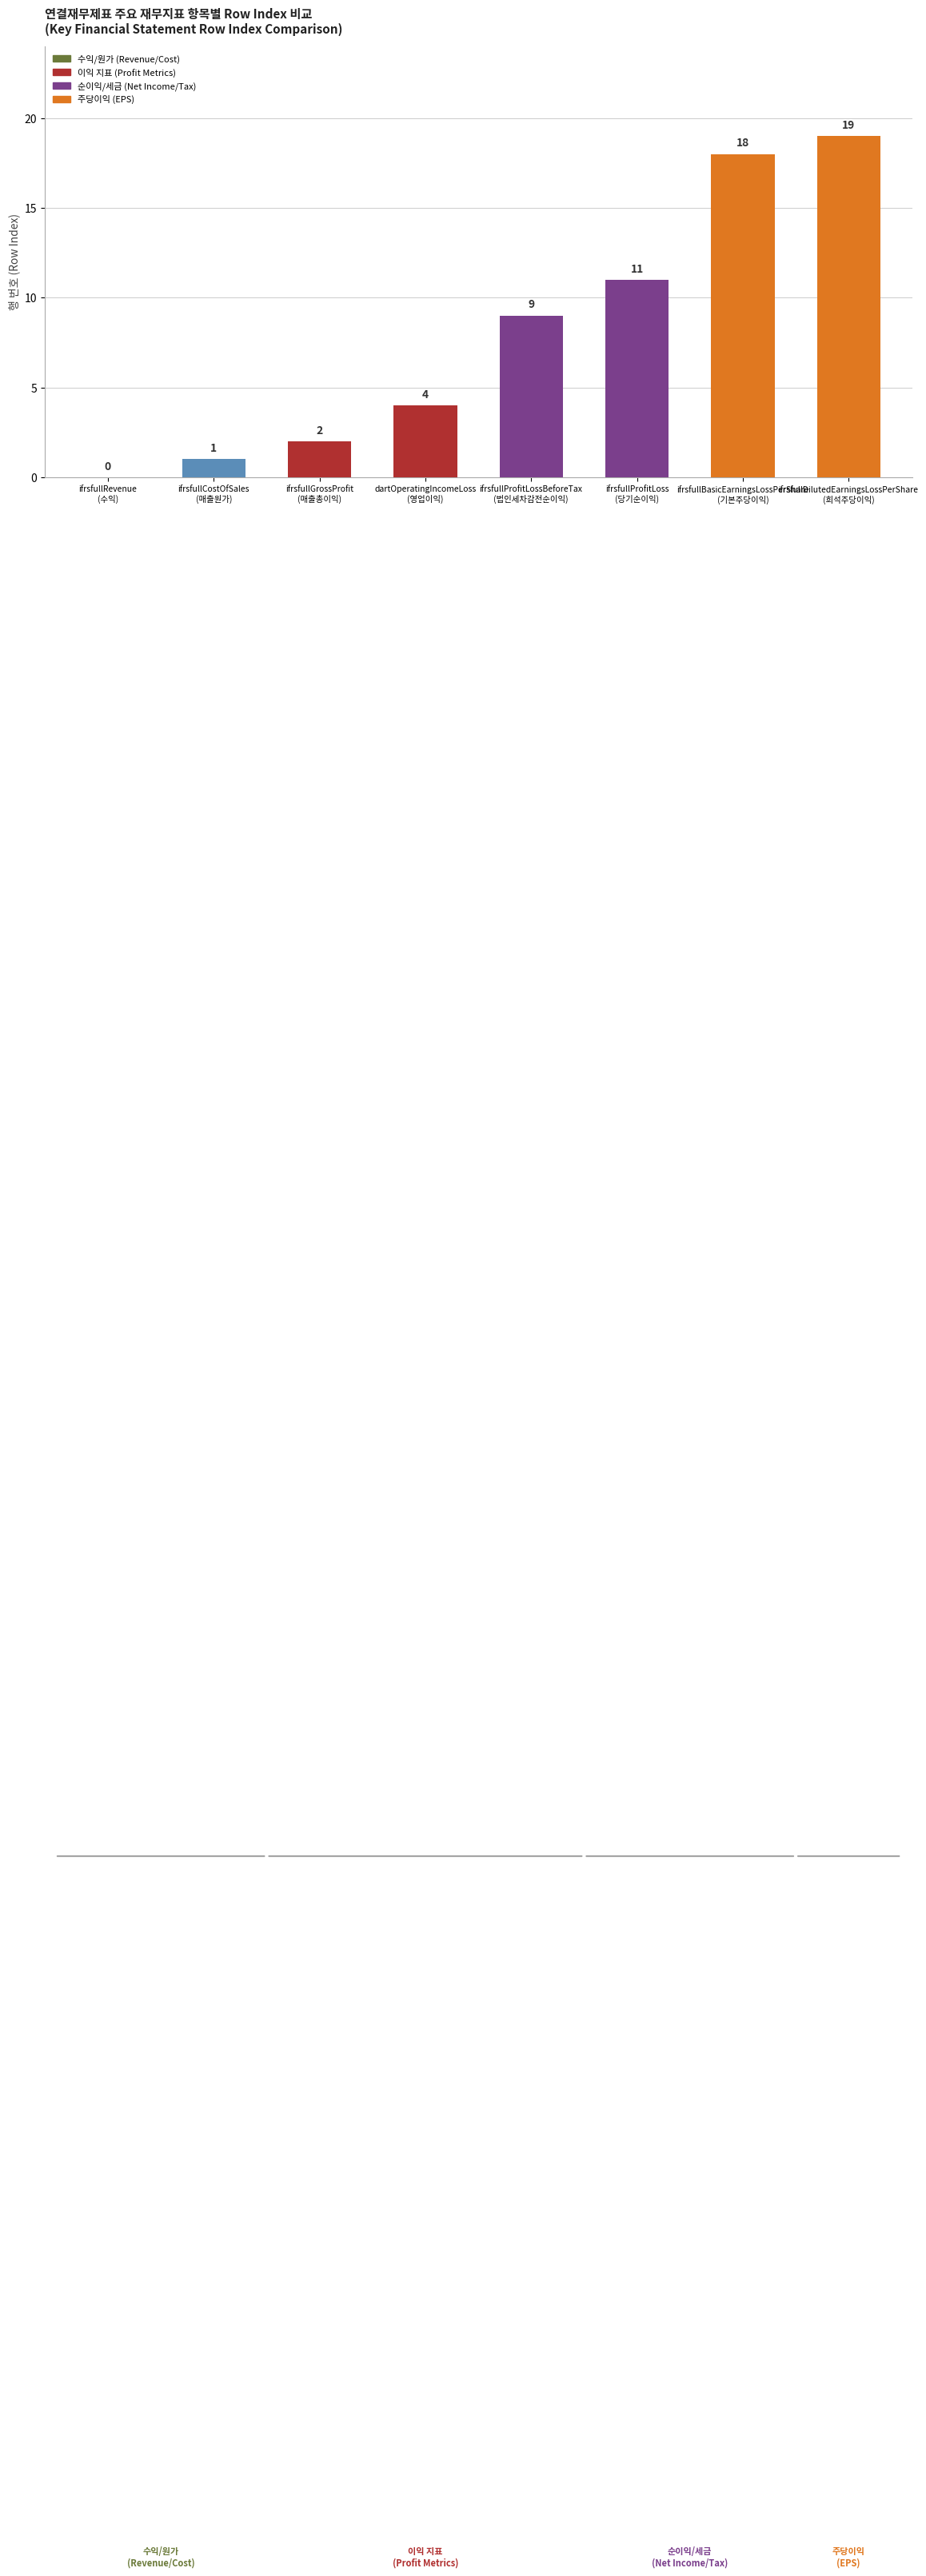

What is the average value?

8